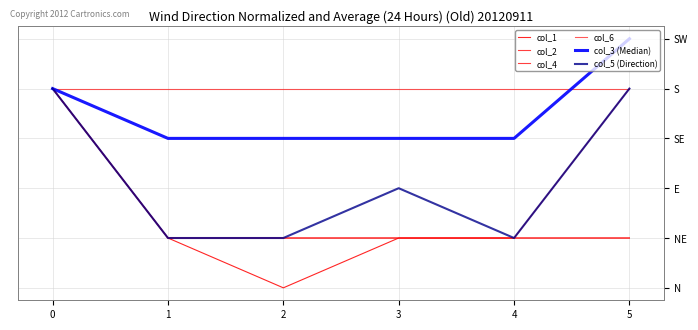

What is the difference between the maximum and minimum values in the col_5 (Direction) series?

3